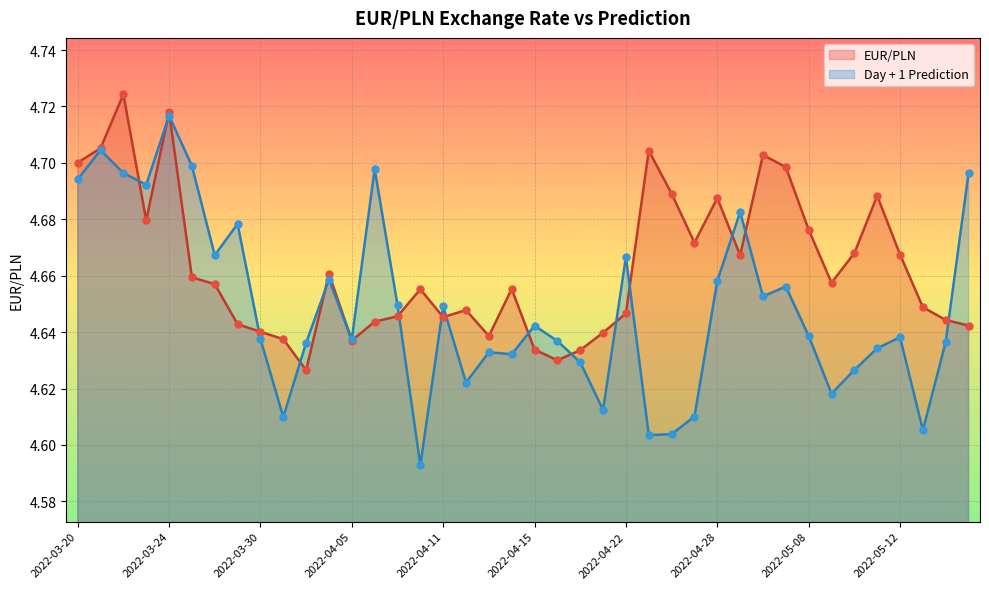

What are all the series names shown in the legend?

EUR/PLN, Day + 1 Prediction